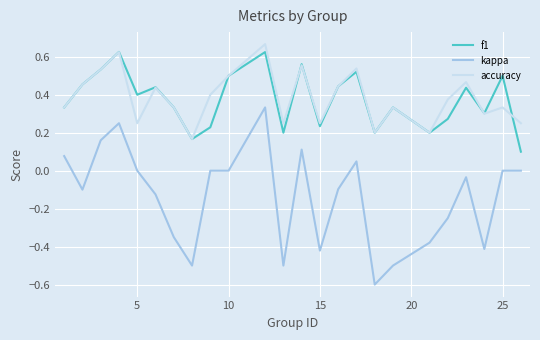

What is the minimum value shown in the chart?

-0.6